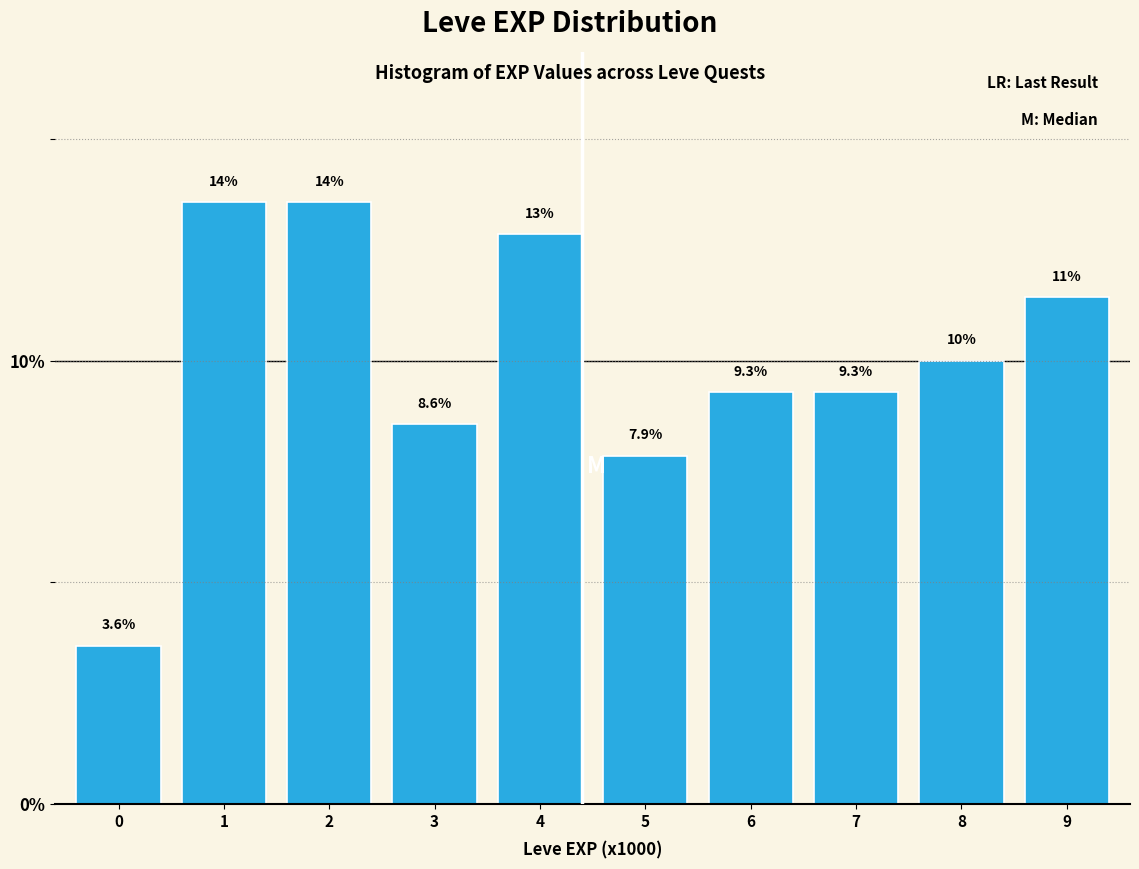

Reading right to left, what are all the values shown in this chart?

9=11.4	8=10.0	7=9.3	6=9.3	5=7.9	4=12.9	3=8.6	2=13.6	1=13.6	0=3.6